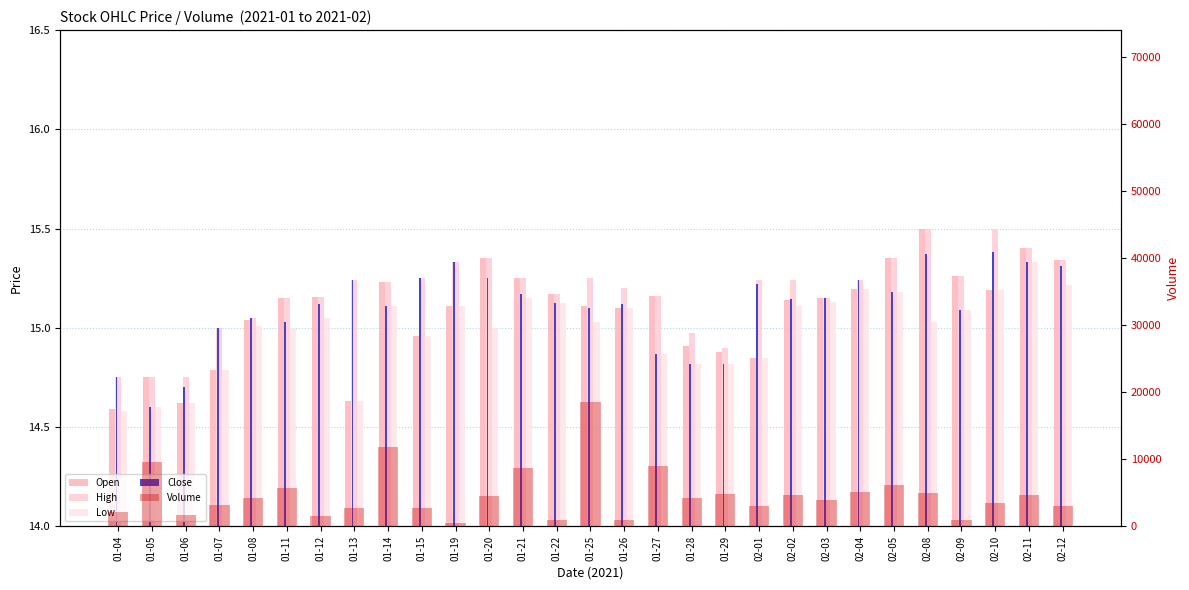

At which category is the sum across all series the highest?

01-25